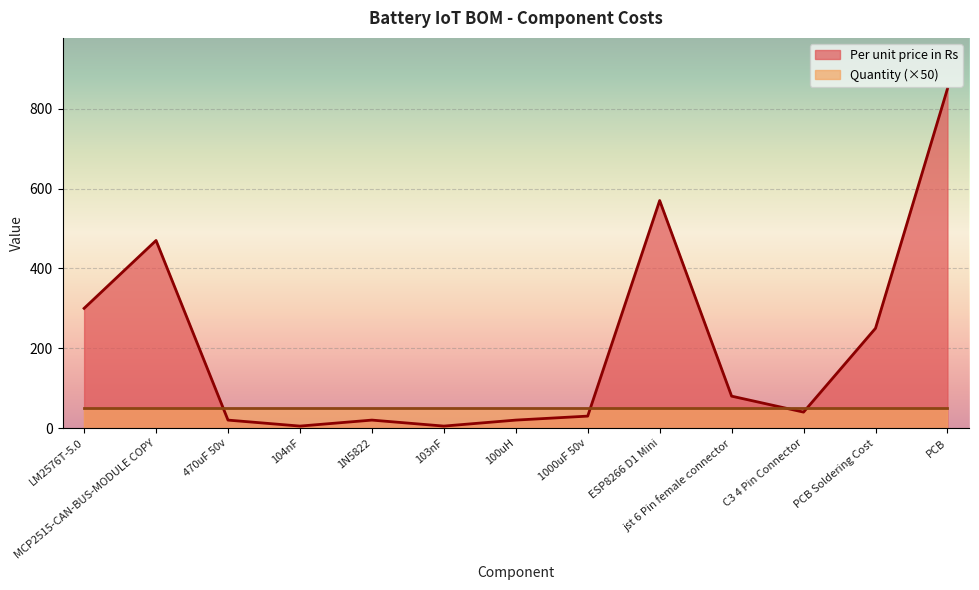

Which label corresponds to the largest value in the chart?

PCB